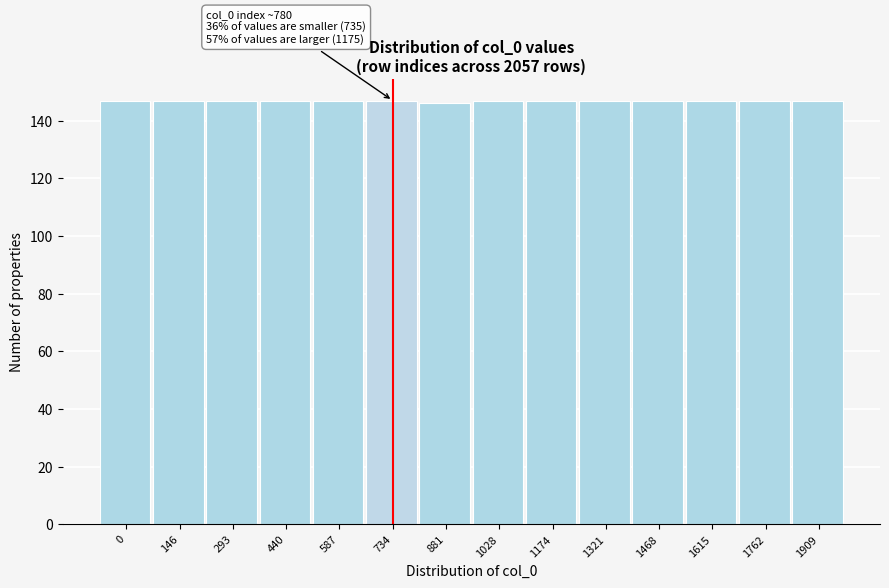

Reading left to right, what are all the values shown in this chart?

147	147	147	147	147	147	146	147	147	147	147	147	147	147